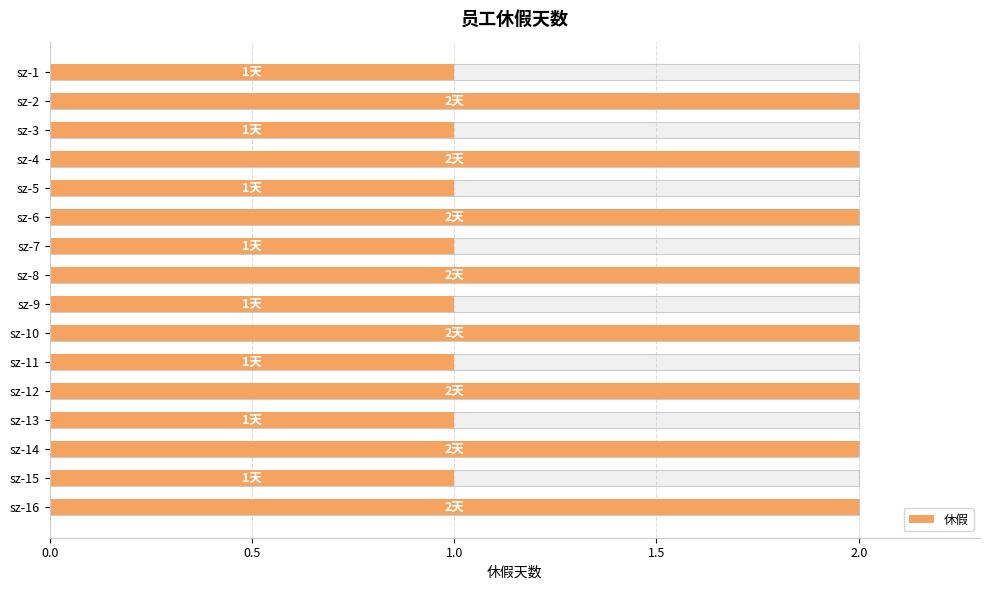

Which has a higher value, sz-8 or sz-10?

sz-8